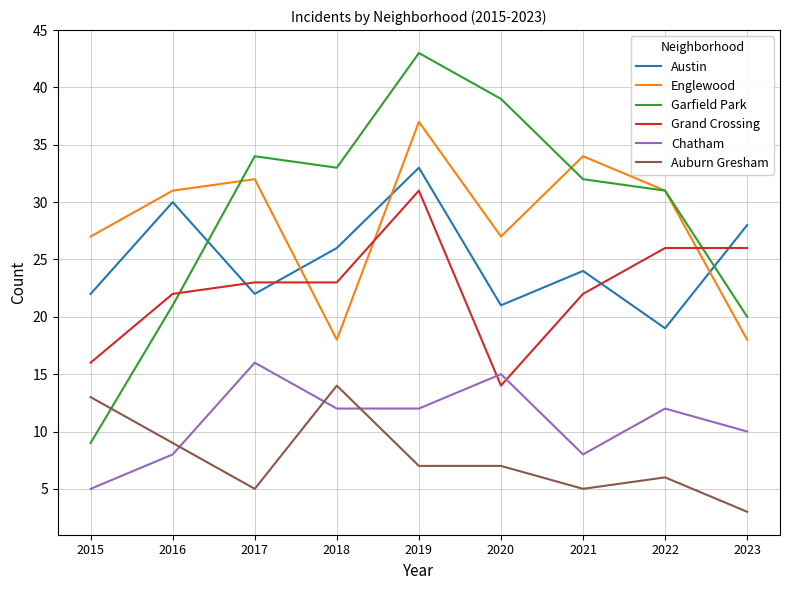

Reading left to right, transcribe all the data shown in this chart.

Austin: 2015=22	2016=30	2017=22	2018=26	2019=33	2020=21	2021=24	2022=19	2023=28
Englewood: 2015=27	2016=31	2017=32	2018=18	2019=37	2020=27	2021=34	2022=31	2023=18
Garfield Park: 2015=9	2016=21	2017=34	2018=33	2019=43	2020=39	2021=32	2022=31	2023=20
Grand Crossing: 2015=16	2016=22	2017=23	2018=23	2019=31	2020=14	2021=22	2022=26	2023=26
Chatham: 2015=5	2016=8	2017=16	2018=12	2019=12	2020=15	2021=8	2022=12	2023=10
Auburn Gresham: 2015=13	2016=9	2017=5	2018=14	2019=7	2020=7	2021=5	2022=6	2023=3